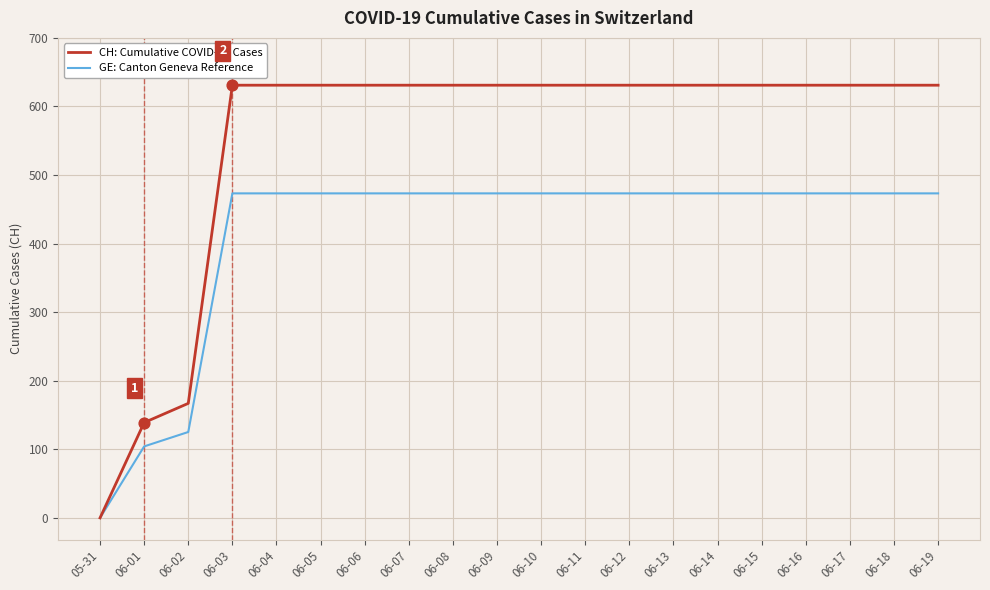

Between 06-01 and 06-06, which series saw the biggest shift?

CH: Cumulative COVID-19 Cases